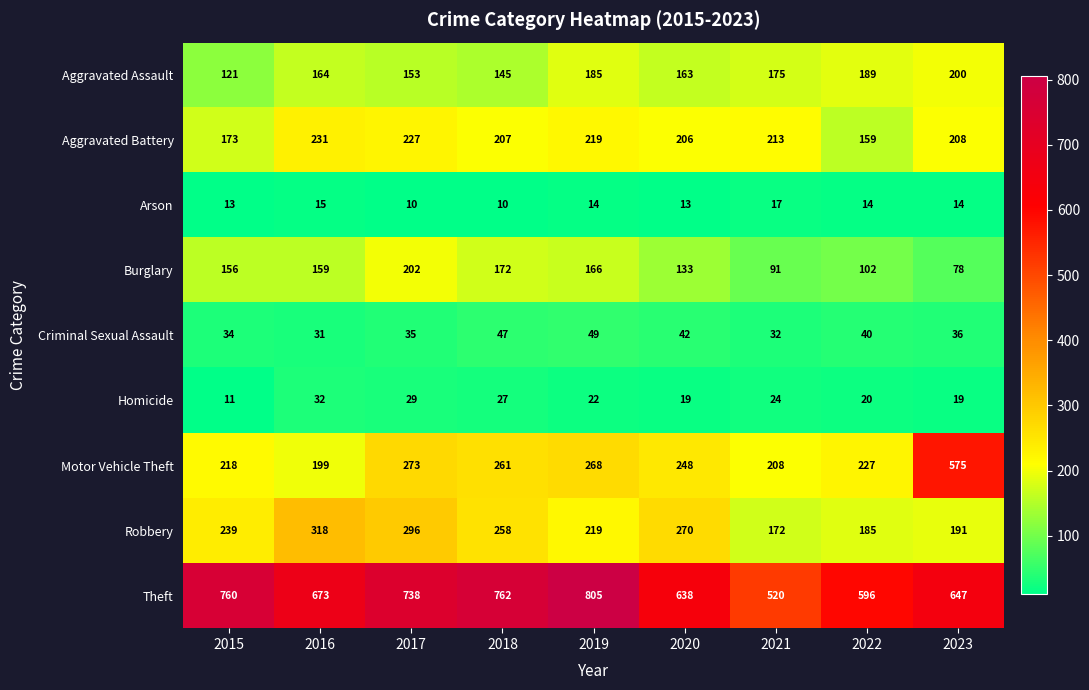

How many categories are shown in the chart?

9